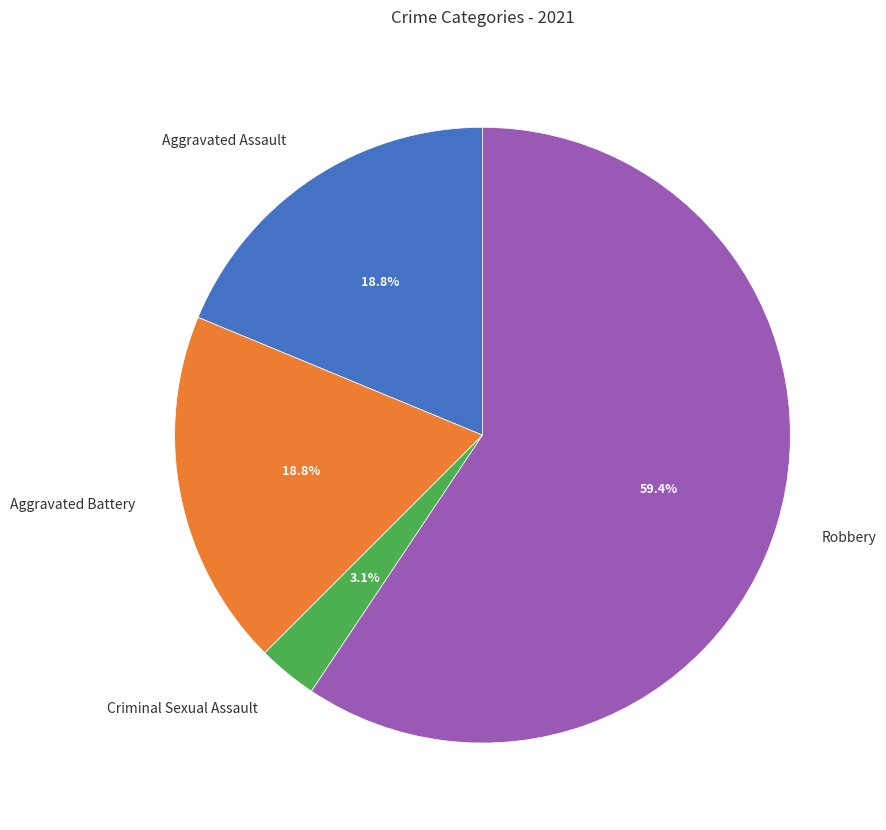

To the nearest percent, what percentage of the pie is Aggravated Battery?

19%